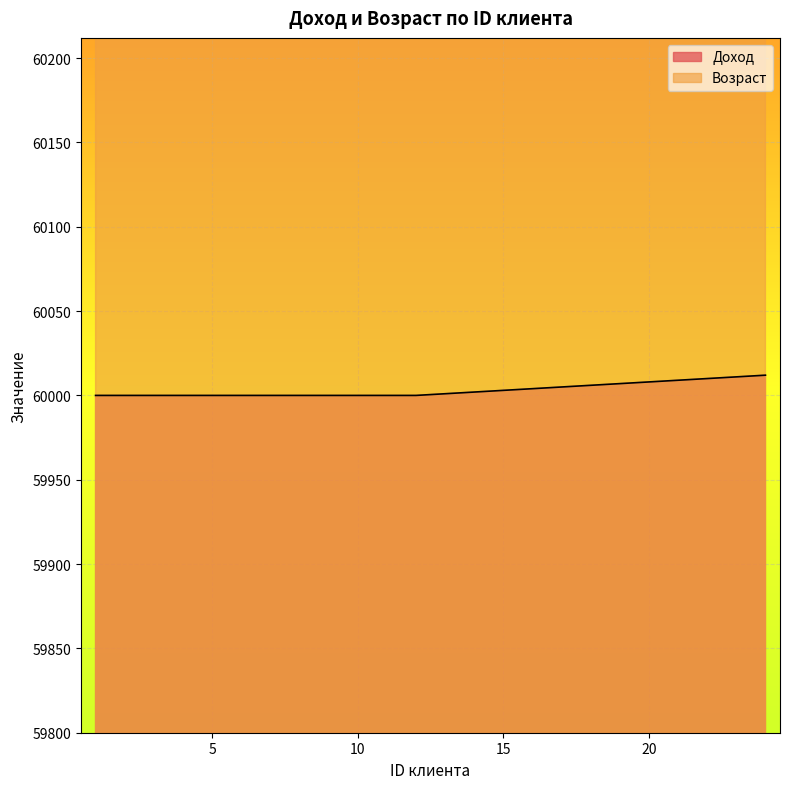

What is the value of the Доход point at the 19th from the left?

60007